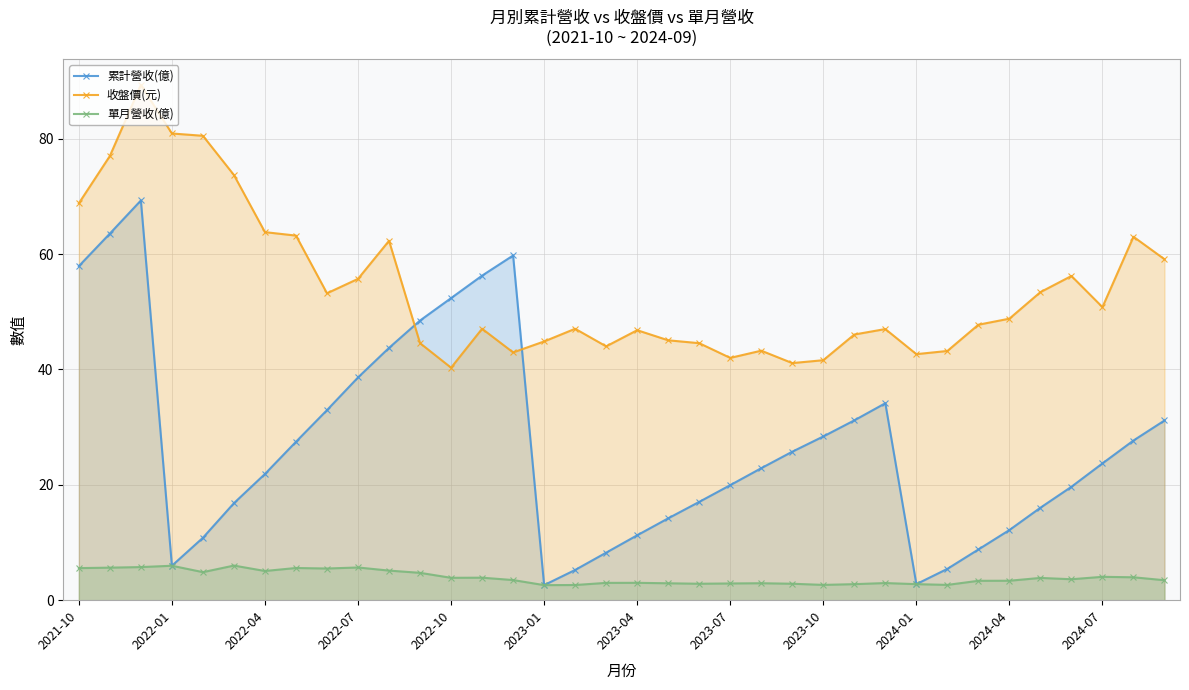

Which series has the largest total across all categories?

收盤價(元)